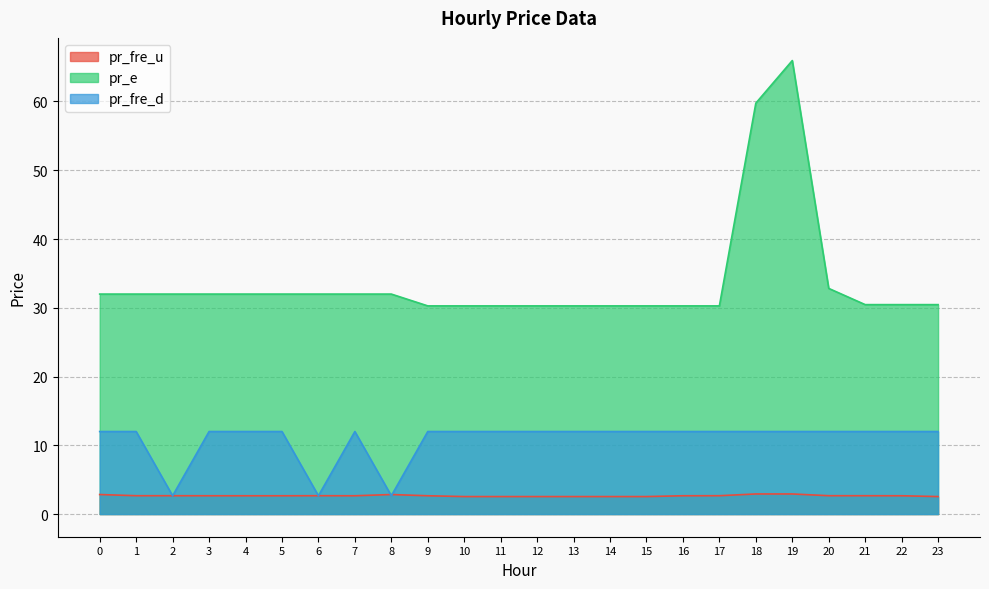

Rank the series by their average value, from lowest to highest.

pr_fre_u, pr_fre_d, pr_e